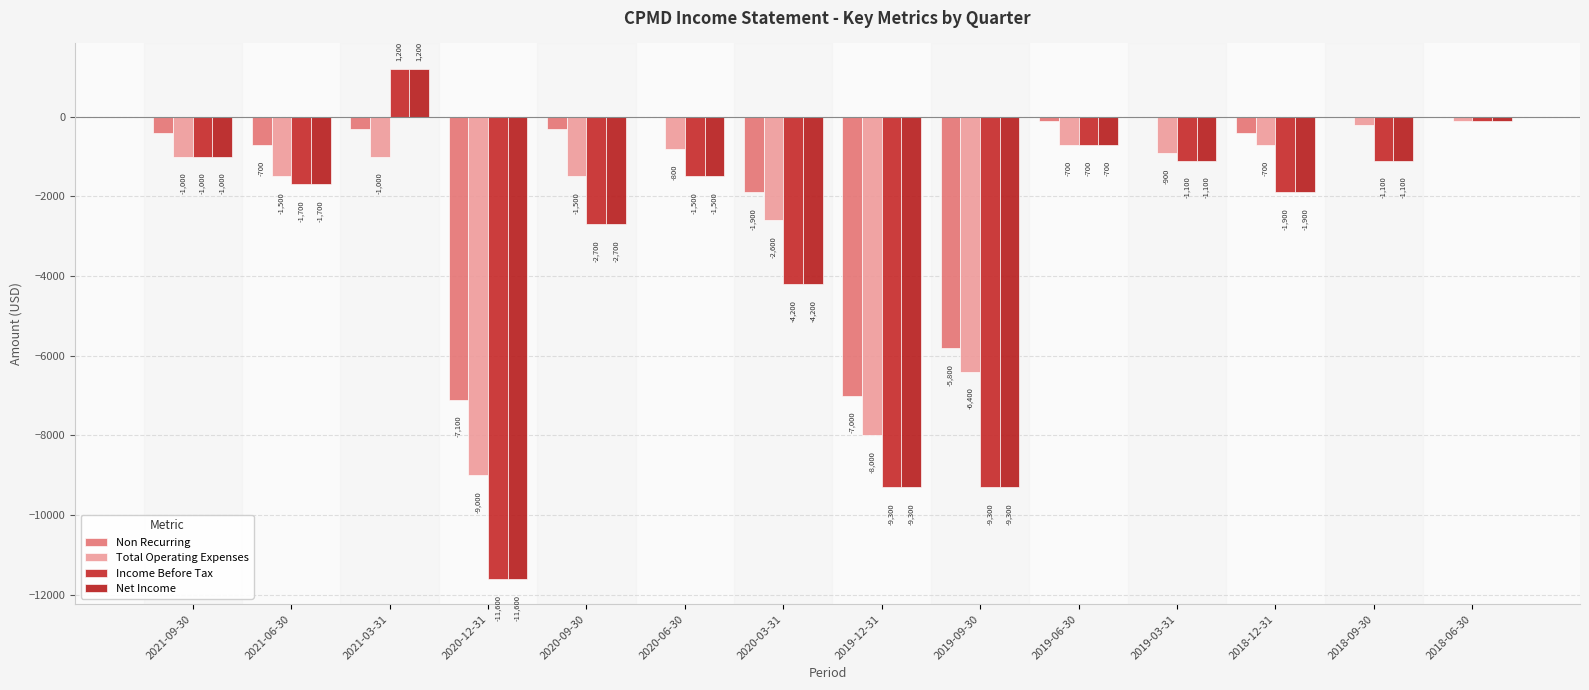

True or false: Income Before Tax has a value of -1014 at 2021-06-30.

False